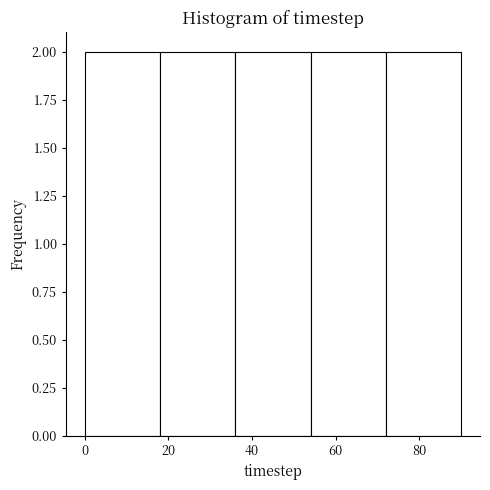

Reading left to right, transcribe this chart: for each bar, give the range it covers on the x-axis and its height. The values are not printed on the chart, so give them approximately, as read against the axis.

0 to 18: 2
18 to 36: 2
36 to 54: 2
54 to 72: 2
72 to 90: 2